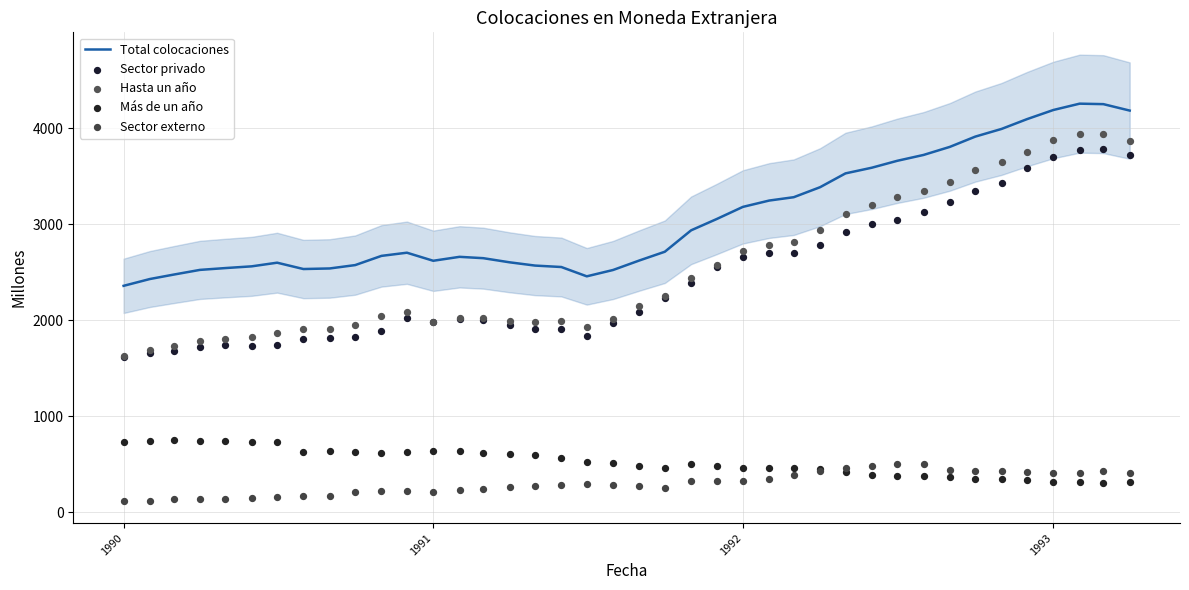

Which series has the largest total across all categories?

Total colocaciones